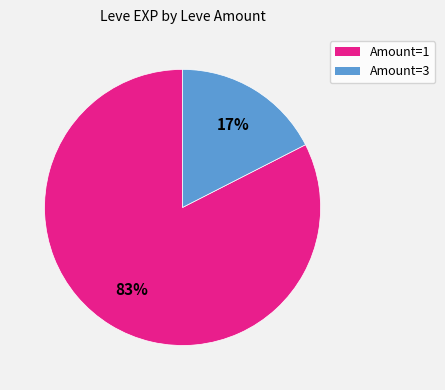

Is there a majority slice in this chart?

Yes